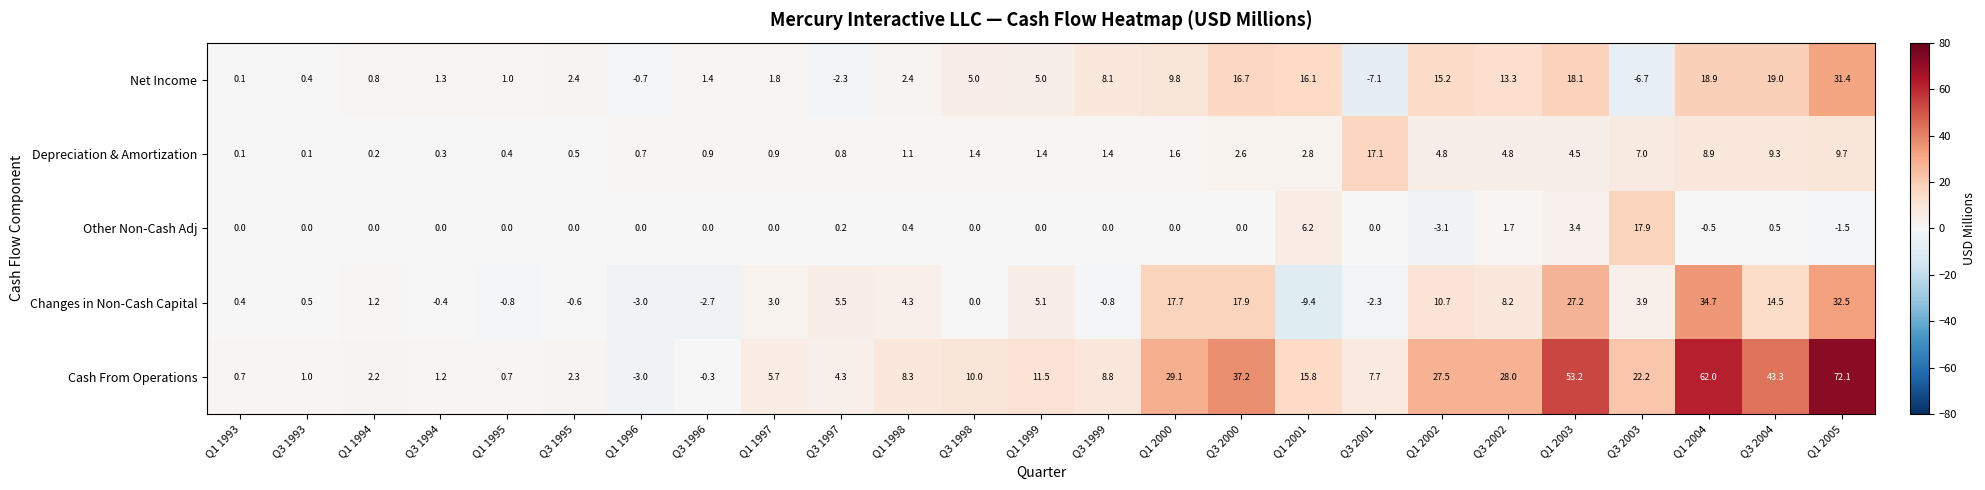

Rank the series at Q1 2001 from lowest to highest value.

Changes in Non-Cash Capital, Depreciation & Amortization, Other Non-Cash Adj, Cash From Operations, Net Income